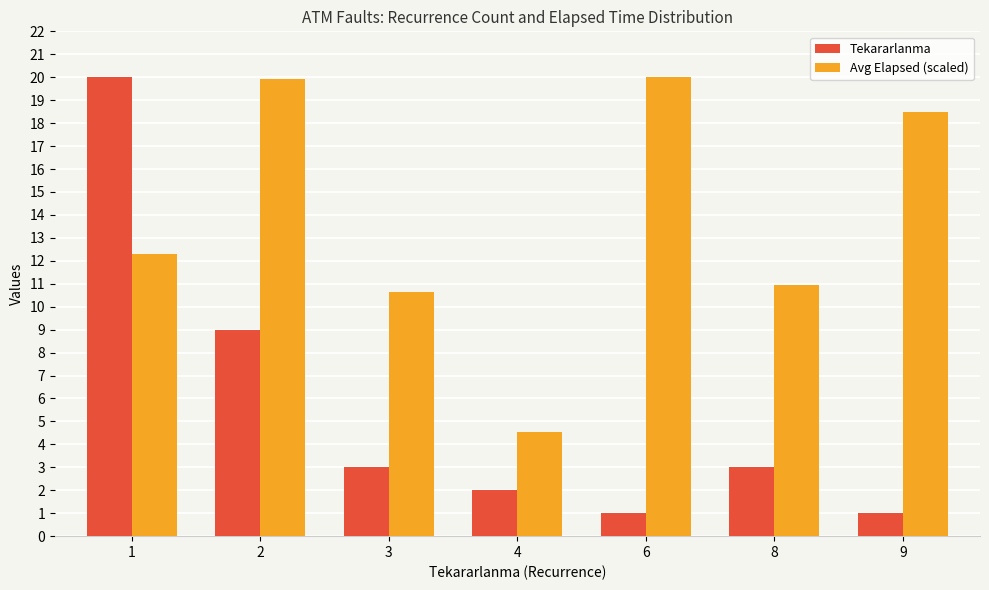

The Tekararlanma series shows 2.8 at 4. True or false?

False